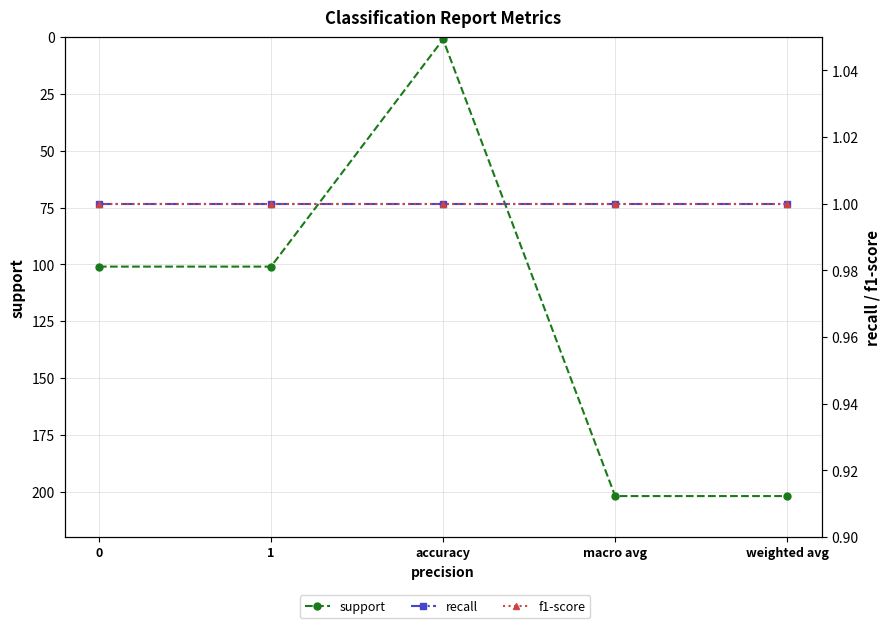

True or false: f1-score and recall cross at least once.

False